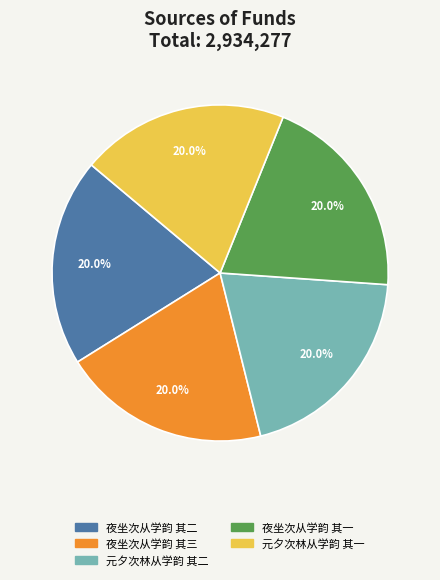

How many segments does this pie chart have?

5